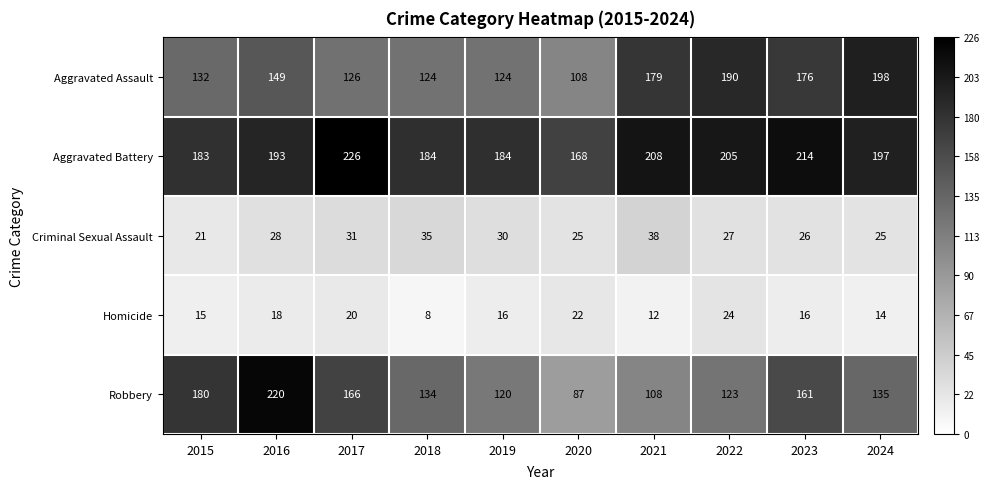

What is the maximum value shown in the chart?

226